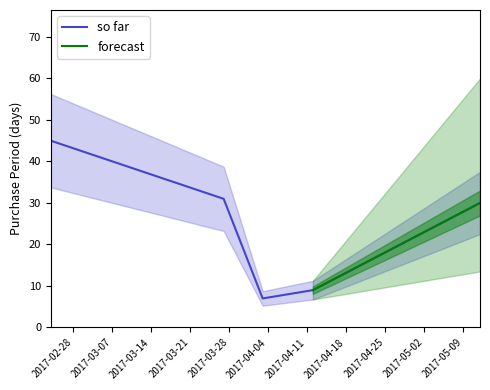

What is the greatest value displayed?

45